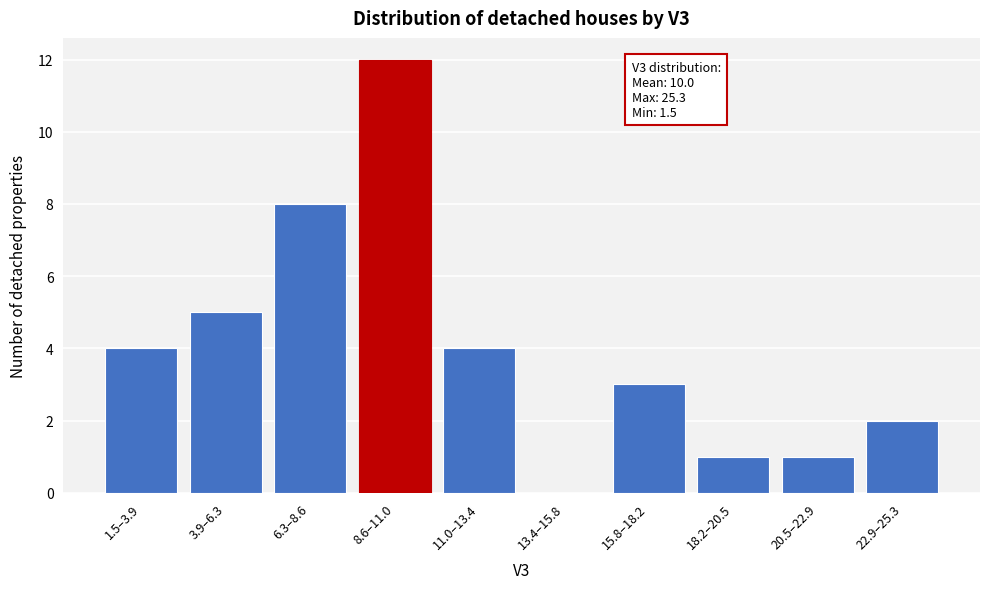

Reading right to left, list all the values displayed in this chart.

22.9–25.3=2	20.5–22.9=1	18.2–20.5=1	15.8–18.2=3	13.4–15.8=0	11.0–13.4=4	8.6–11.0=12	6.3–8.6=8	3.9–6.3=5	1.5–3.9=4